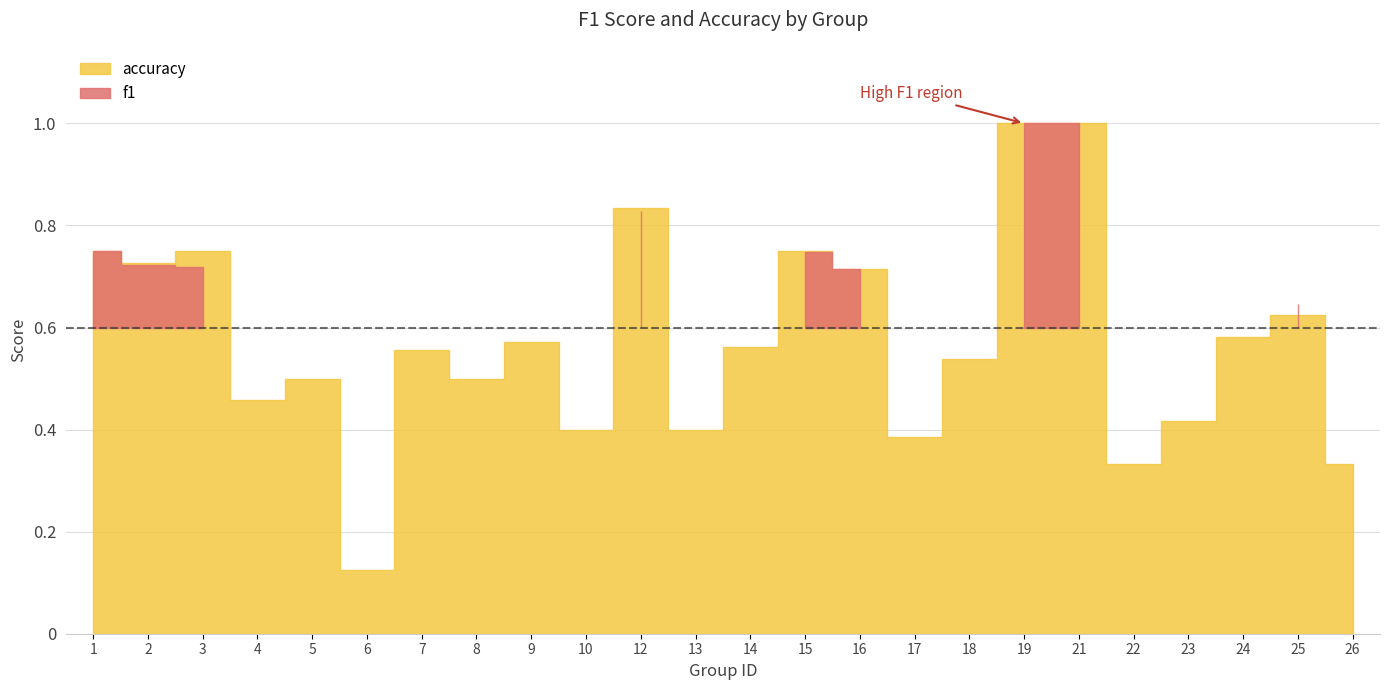

Reading right to left, what are all the values shown in this chart?

f1: 26=0.5	25=0.6	24=0.6	23=0.4	22=0.4	21=1.0	19=1.0	18=0.5	17=0.4	16=0.7	15=0.7	14=0.6	13=0.4	12=0.8	10=0.4	9=0.6	8=0.5	7=0.6	6=0.1	5=0.6	4=0.5	3=0.7	2=0.7	1=0.8
accuracy: 26=0.3	25=0.6	24=0.6	23=0.4	22=0.3	21=1.0	19=1.0	18=0.5	17=0.4	16=0.7	15=0.8	14=0.6	13=0.4	12=0.8	10=0.4	9=0.6	8=0.5	7=0.6	6=0.1	5=0.5	4=0.5	3=0.8	2=0.7	1=0.8